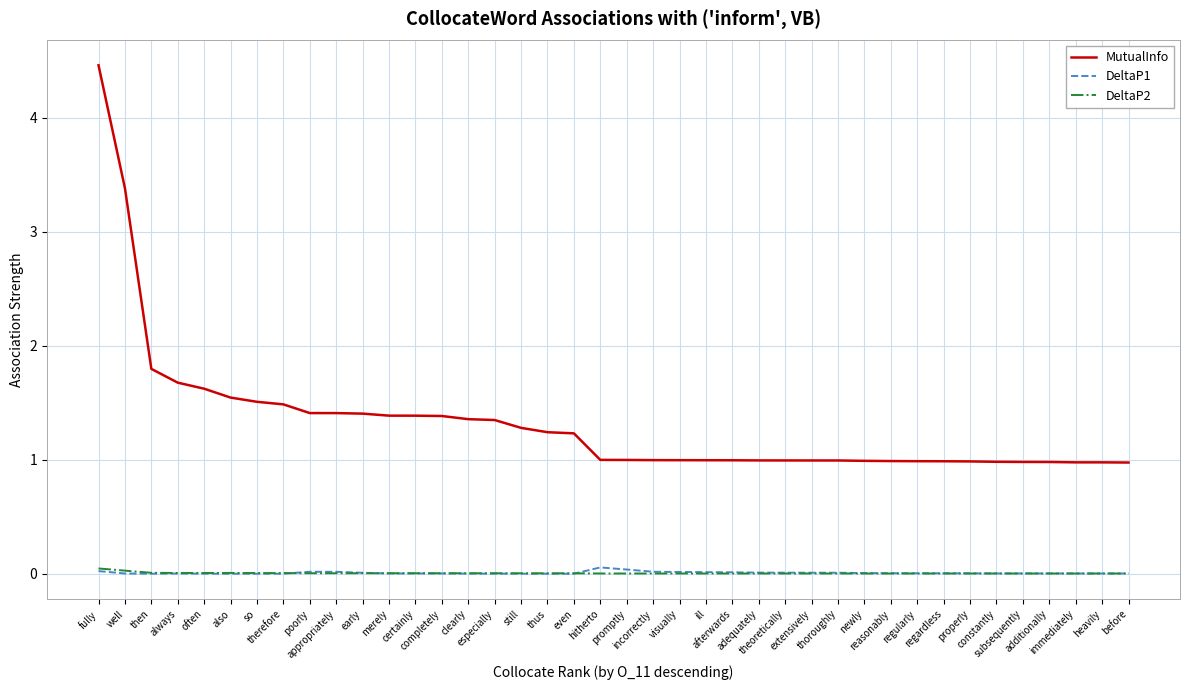

What is the average value of the MutualInfo series?

1.3